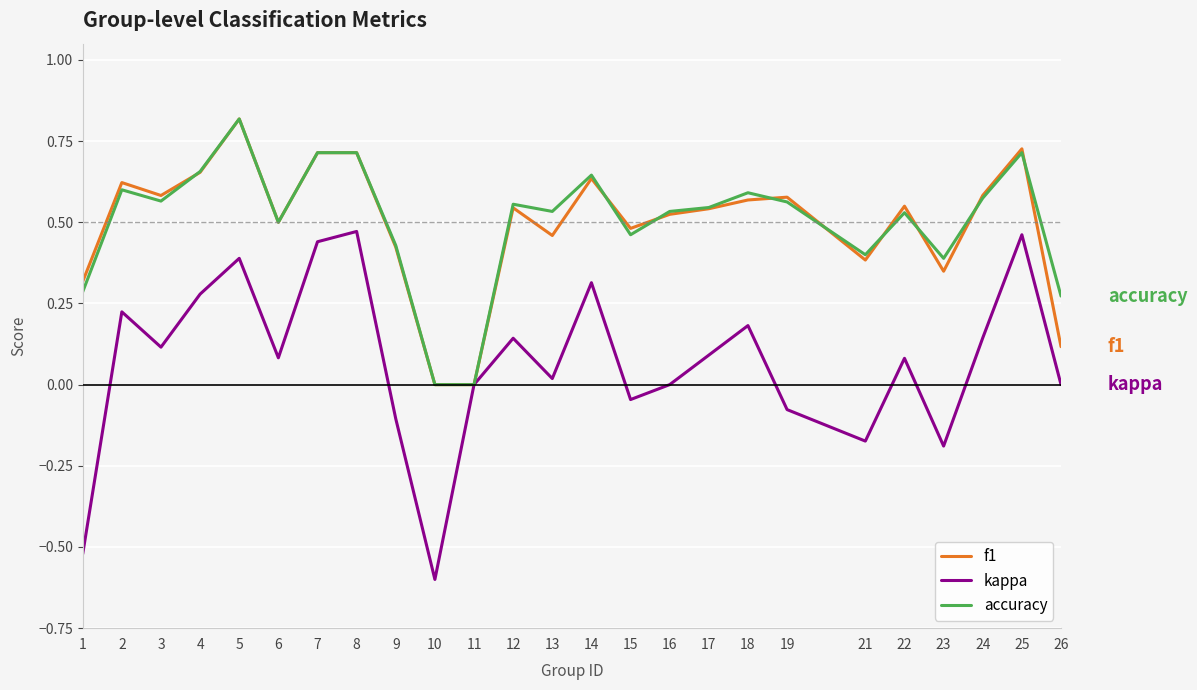

Which category has the highest value across all series?

5